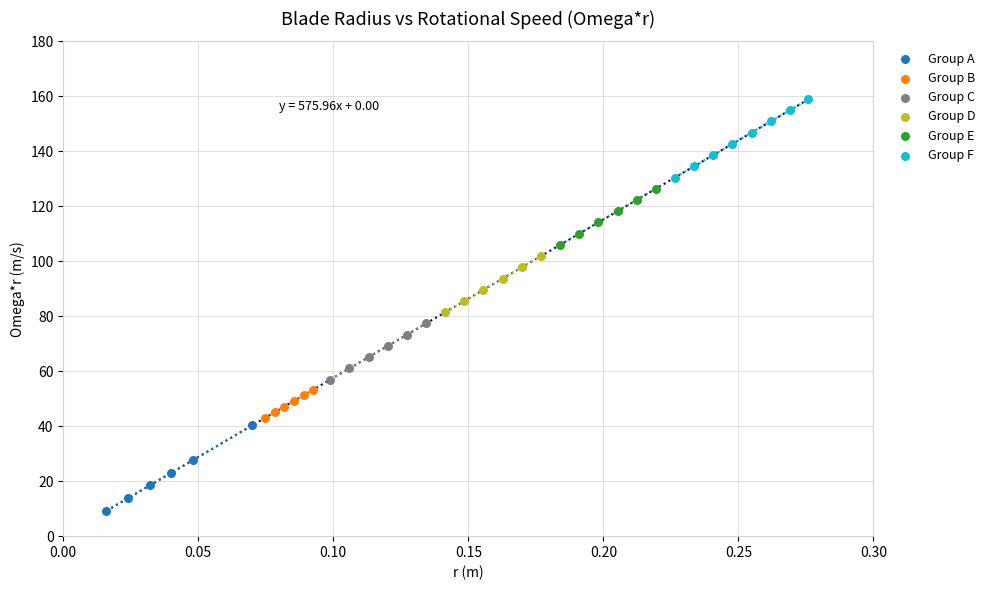

Which series reaches the maximum Y coordinate?

Group F